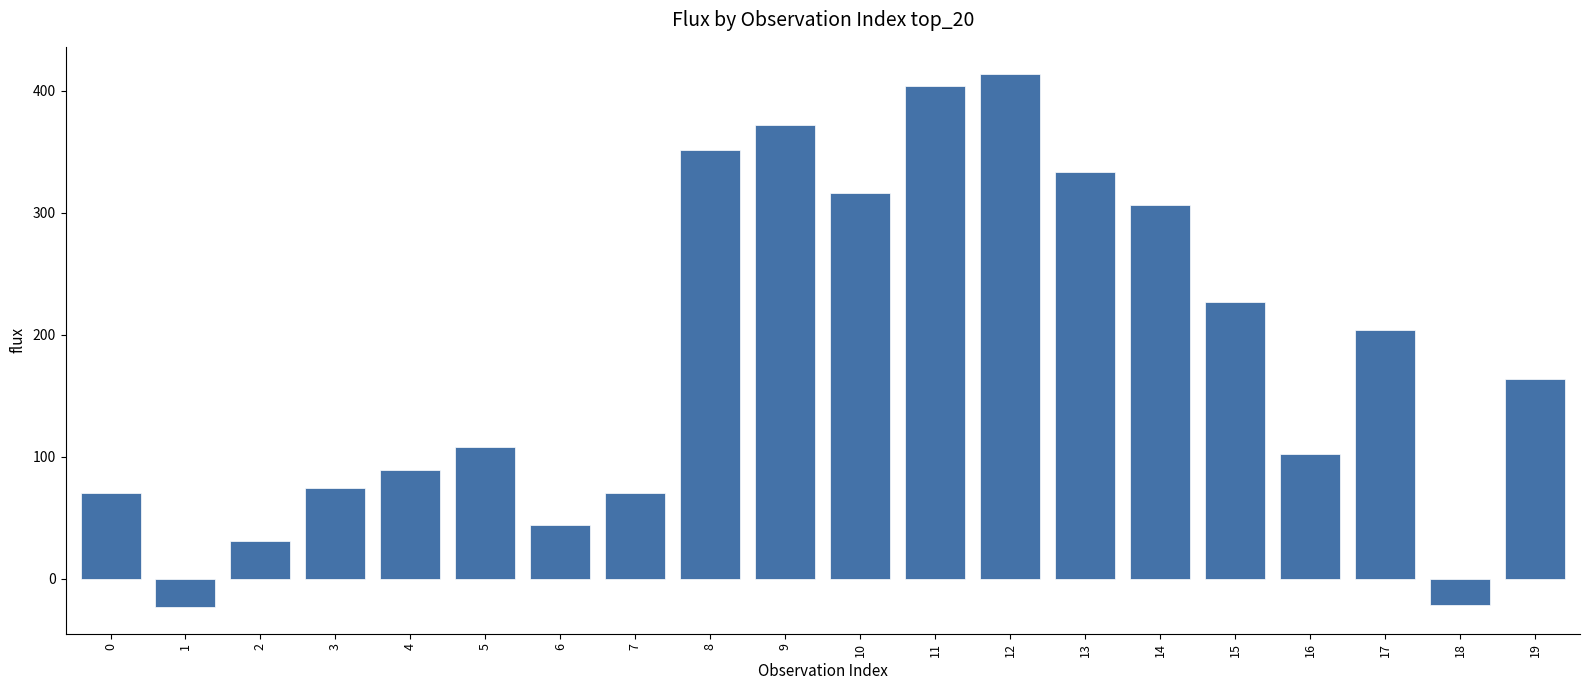

What is the smallest value displayed?

-23.2